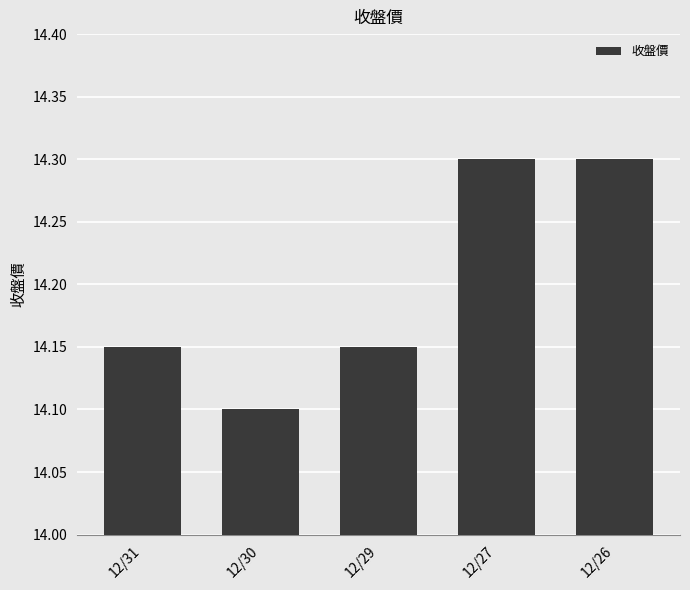

Is it true that the value at 12/30 is 14.1?

True